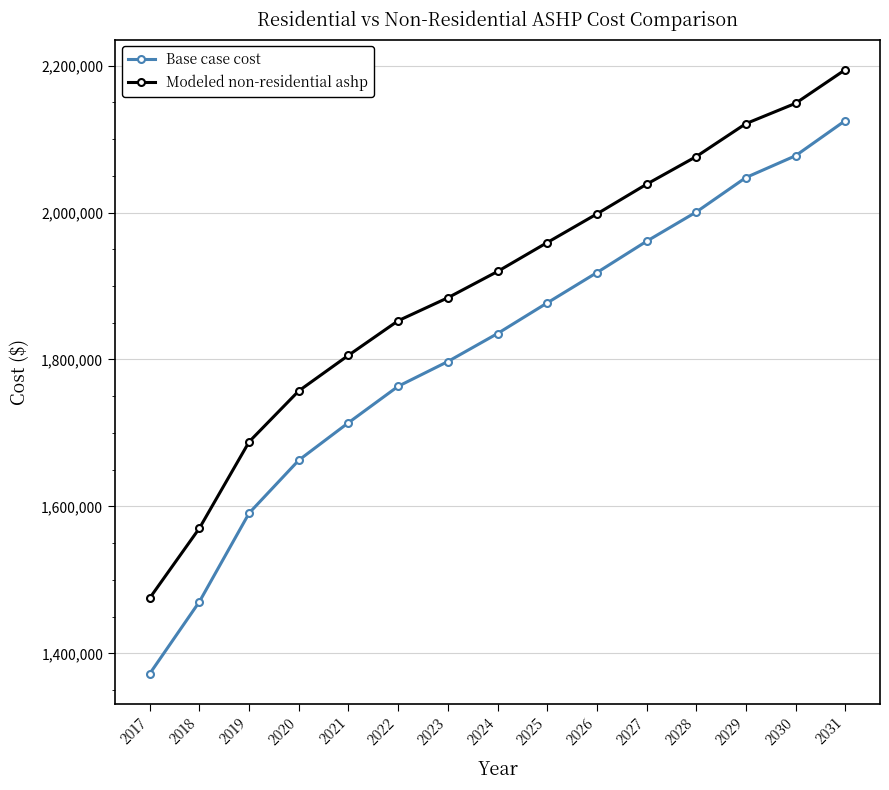

True or false: Base case cost and Modeled non-residential ashp intersect in this chart.

False